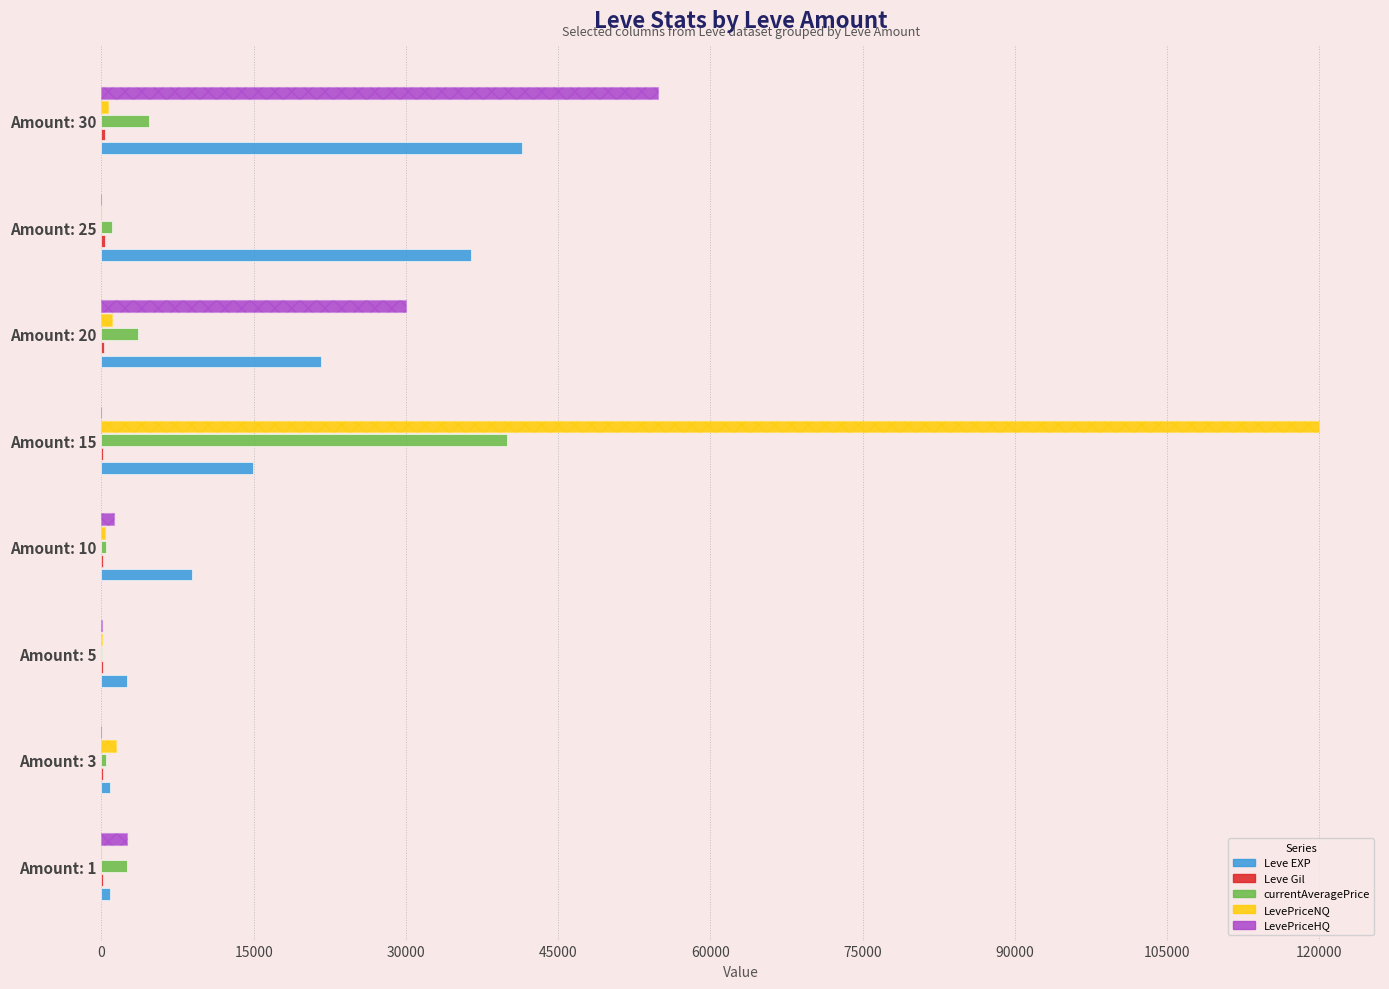

Count the number of data series in this chart.

7